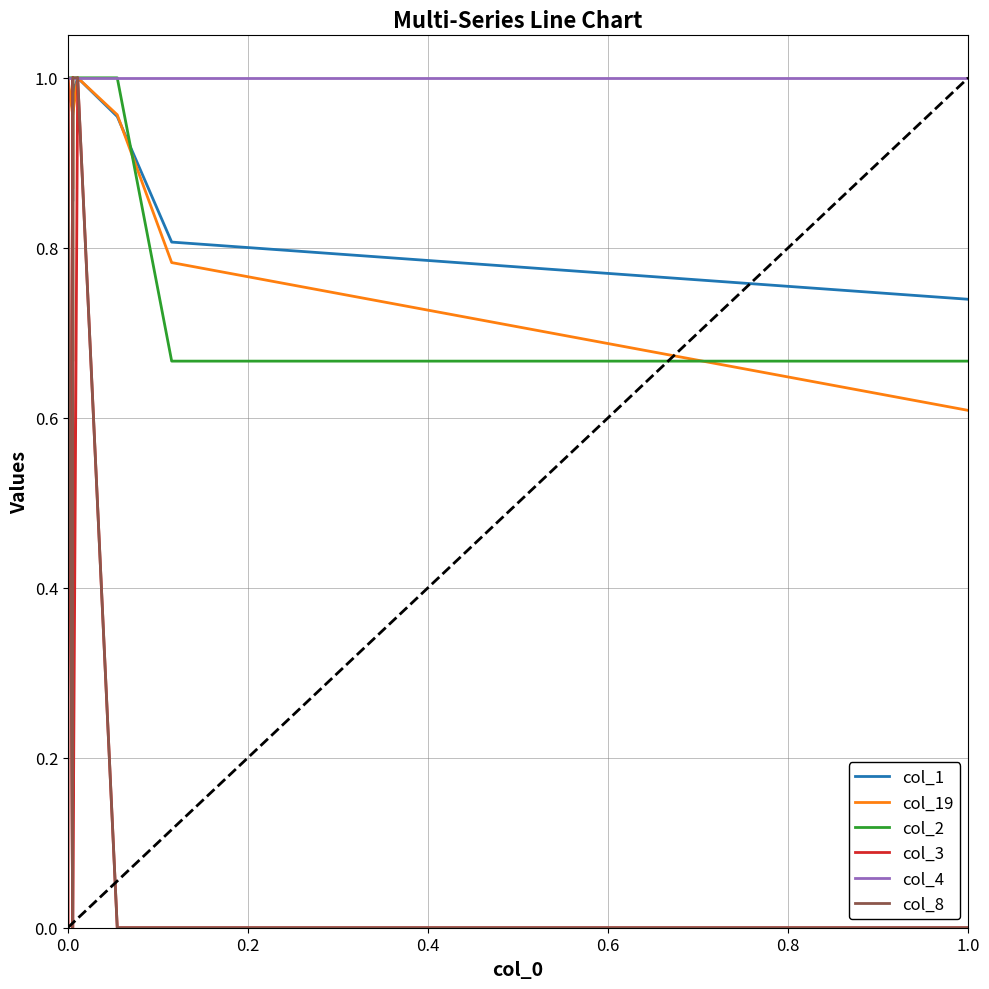

What is the average value of the col_4 series?

1.0